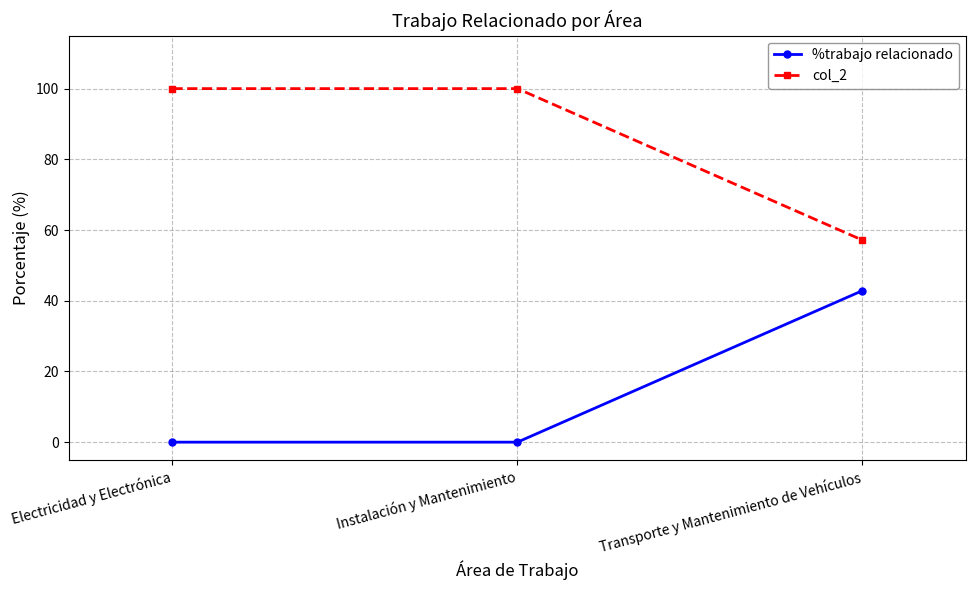

What is the total value across all series at Transporte y Mantenimiento de Vehículos?

100.0